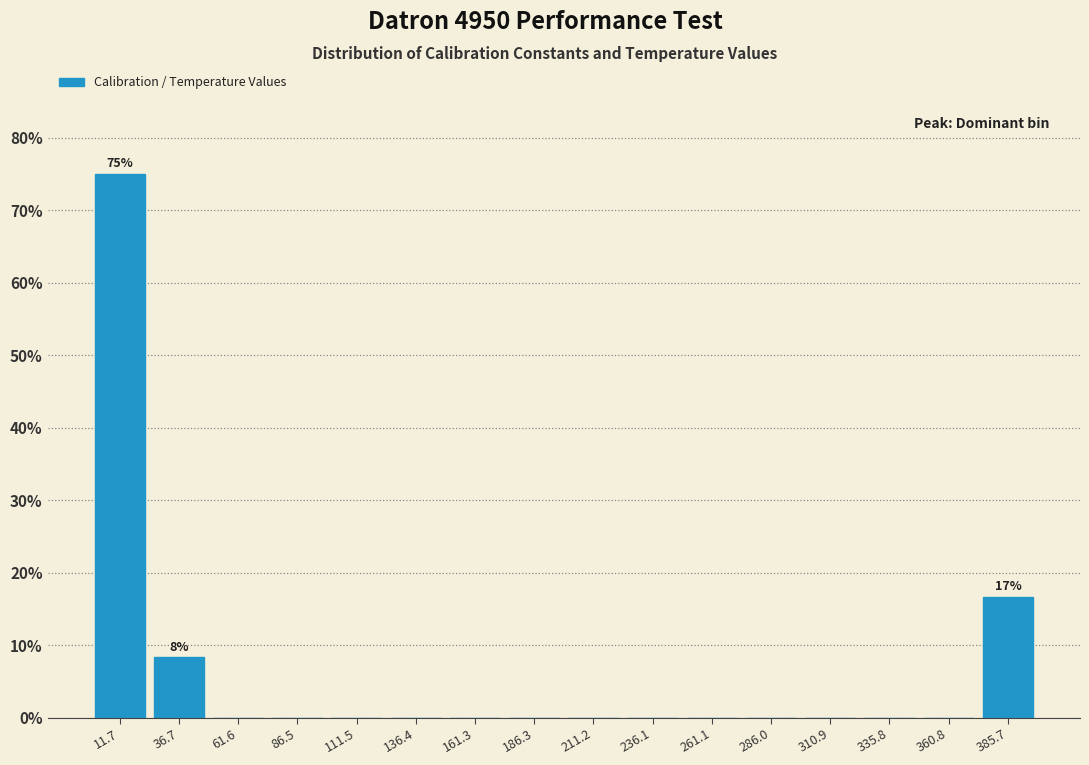

Over which range of the x-axis is the bar tallest?

0 to 25